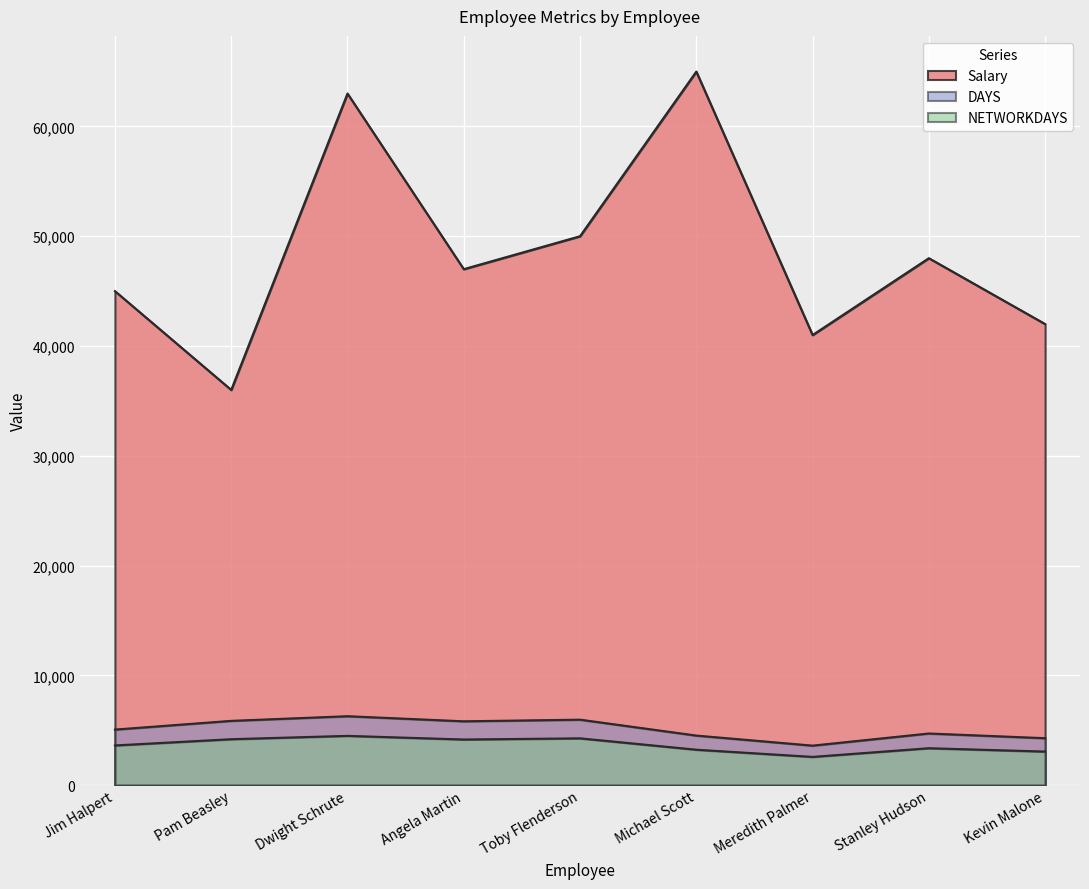

Reading right to left, what are all the values shown in this chart?

Salary: Kevin Malone=42000	Stanley Hudson=48000	Meredith Palmer=41000	Michael Scott=65000	Toby Flenderson=50000	Angela Martin=47000	Dwight Schrute=63000	Pam Beasley=36000	Jim Halpert=45000
DAYS: Kevin Malone=4273	Stanley Hudson=4700	Meredith Palmer=3595	Michael Scott=4511	Toby Flenderson=5960	Angela Martin=5811	Dwight Schrute=6275	Pam Beasley=5851	Jim Halpert=5056
NETWORKDAYS: Kevin Malone=3053	Stanley Hudson=3358	Meredith Palmer=2568	Michael Scott=3223	Toby Flenderson=4258	Angela Martin=4152	Dwight Schrute=4484	Pam Beasley=4180	Jim Halpert=3611